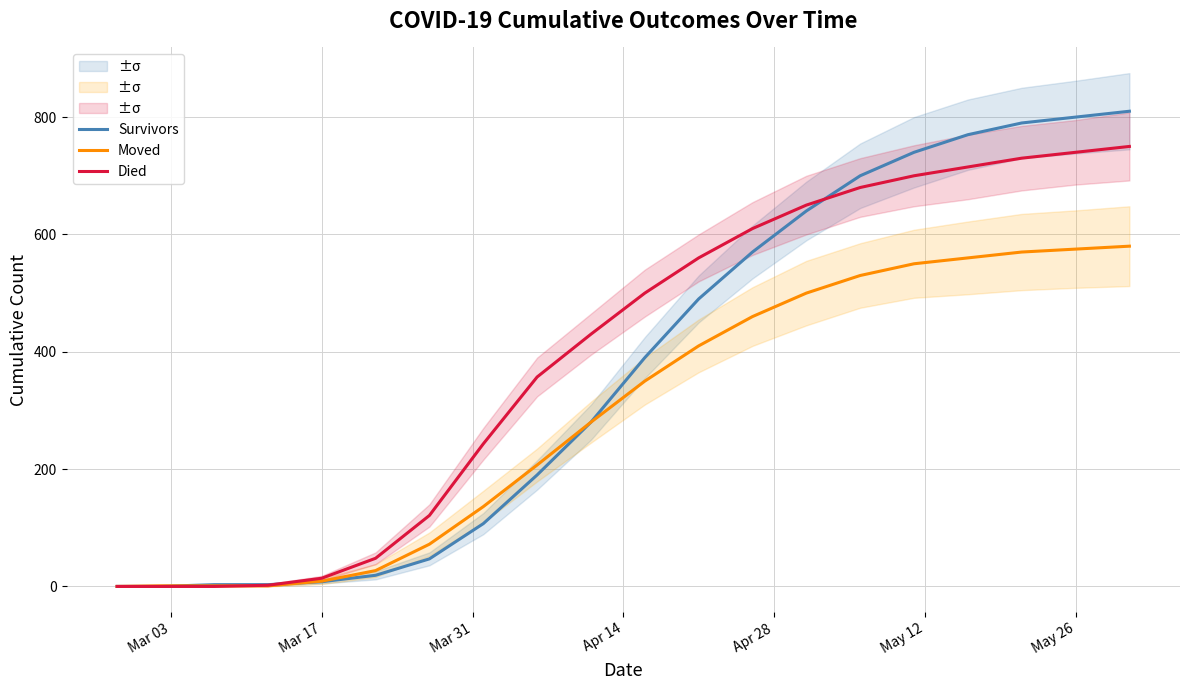

The value of Died at May 26 is 740. True or false?

True